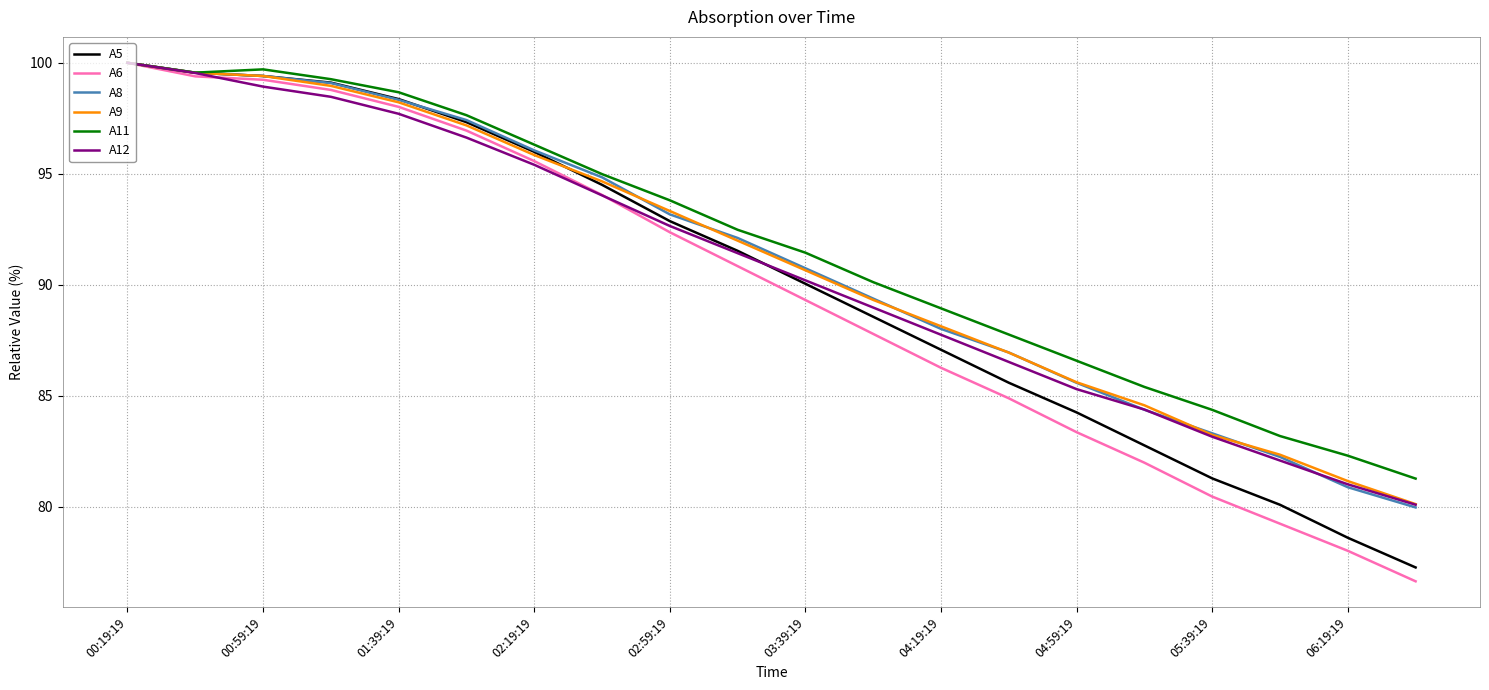

What is the smallest value displayed?

76.6